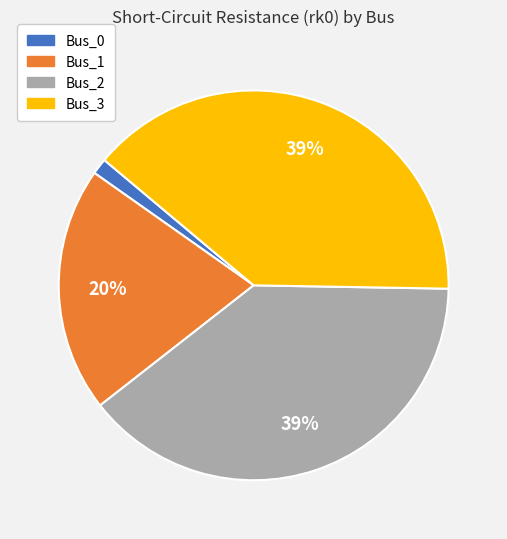

Count the number of slices in the pie.

4